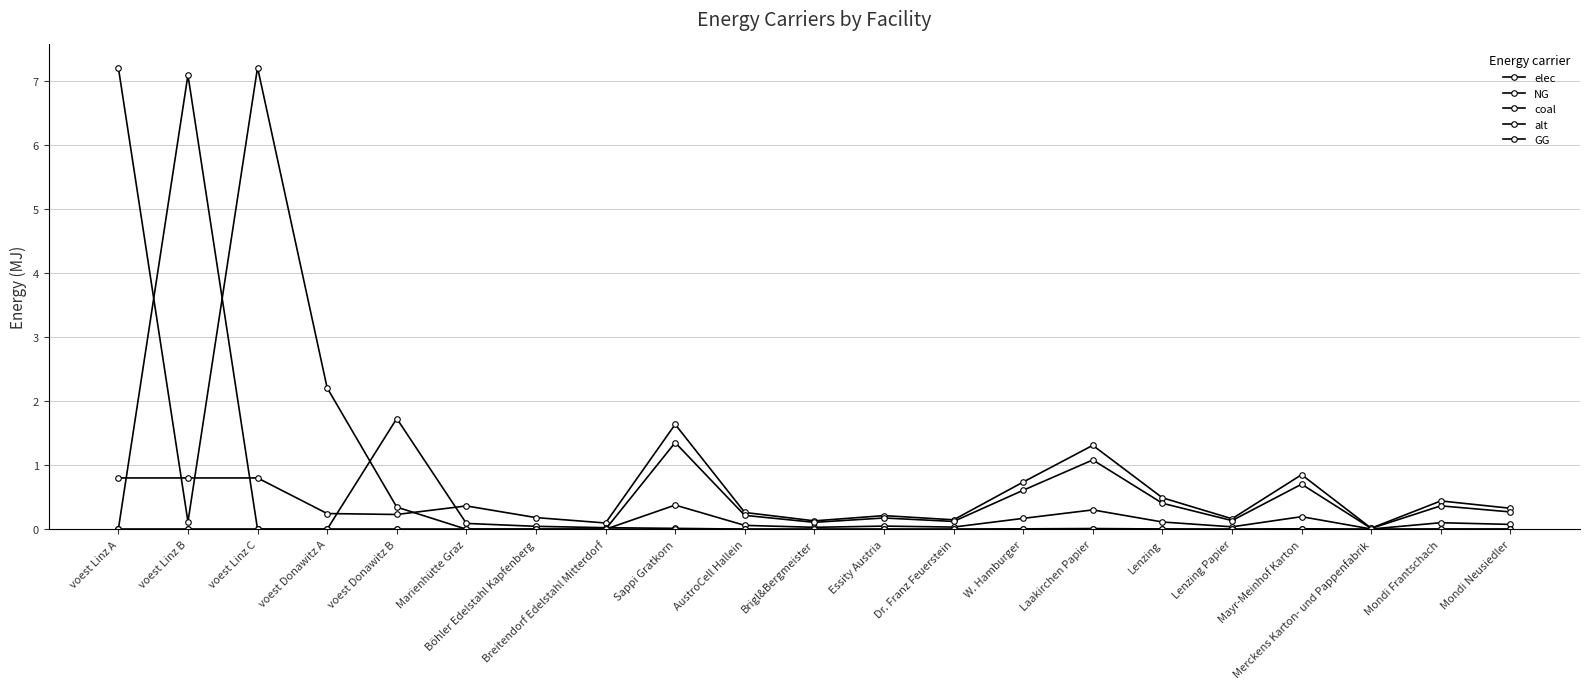

Is this an area chart (filled region under the line)?

No